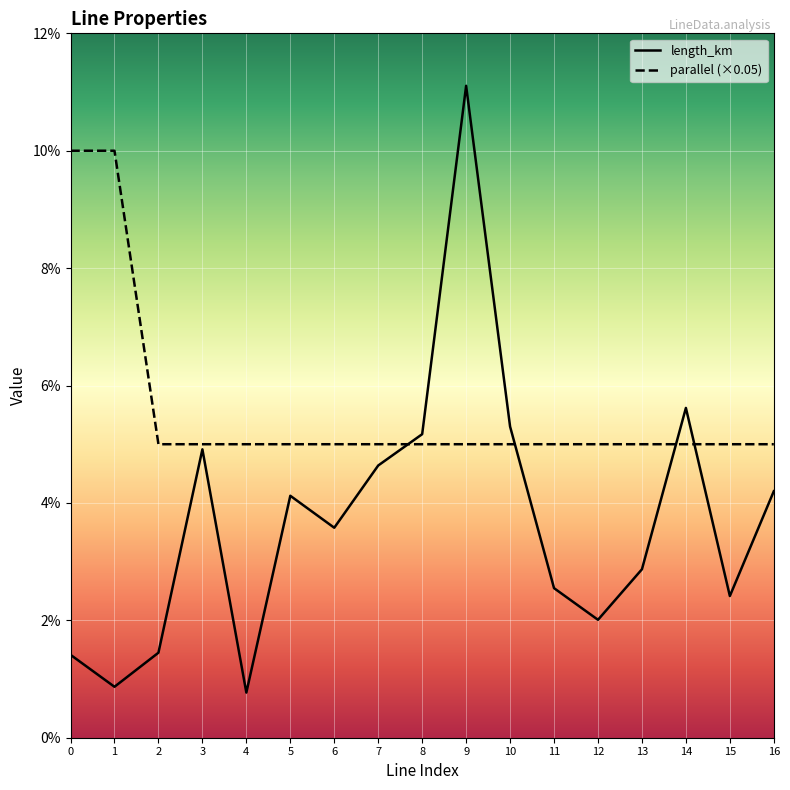

Which series has the largest total across all categories?

parallel (×0.05)